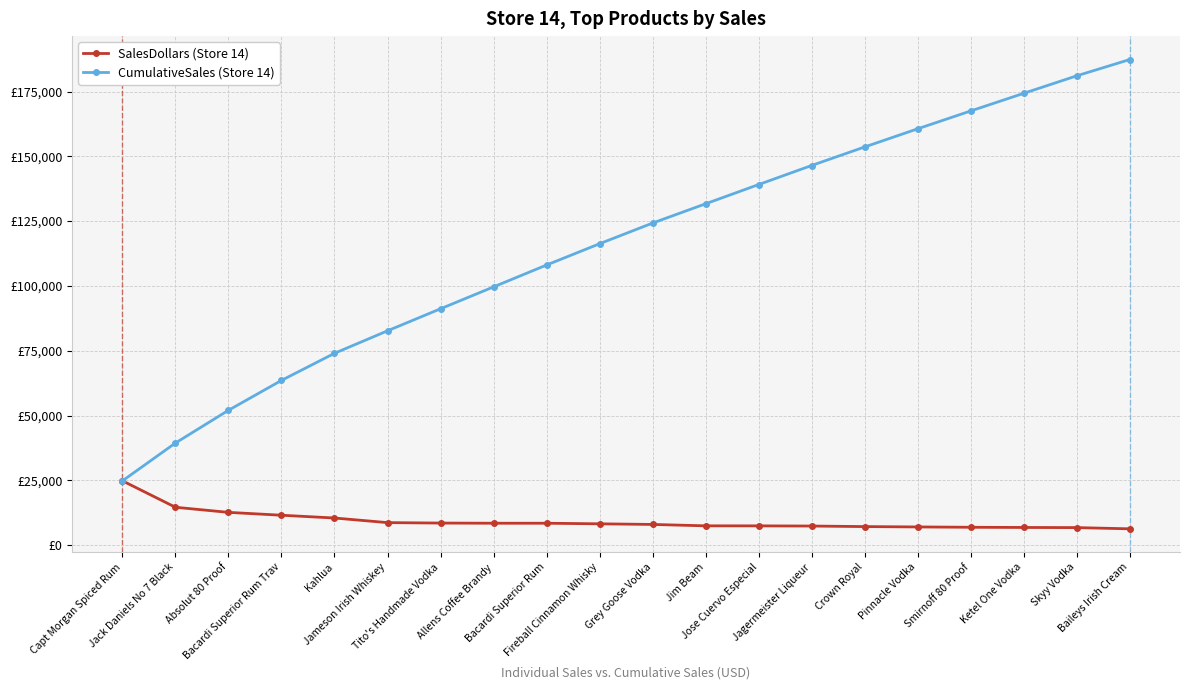

What is the average value of the CumulativeSales (Store 14) series?

115864.3